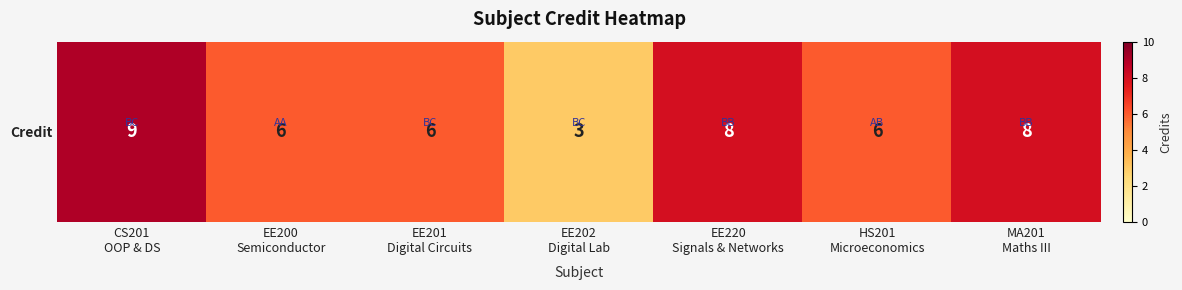

What is the difference between the values at EE202
Digital Lab and EE200
Semiconductor?

3